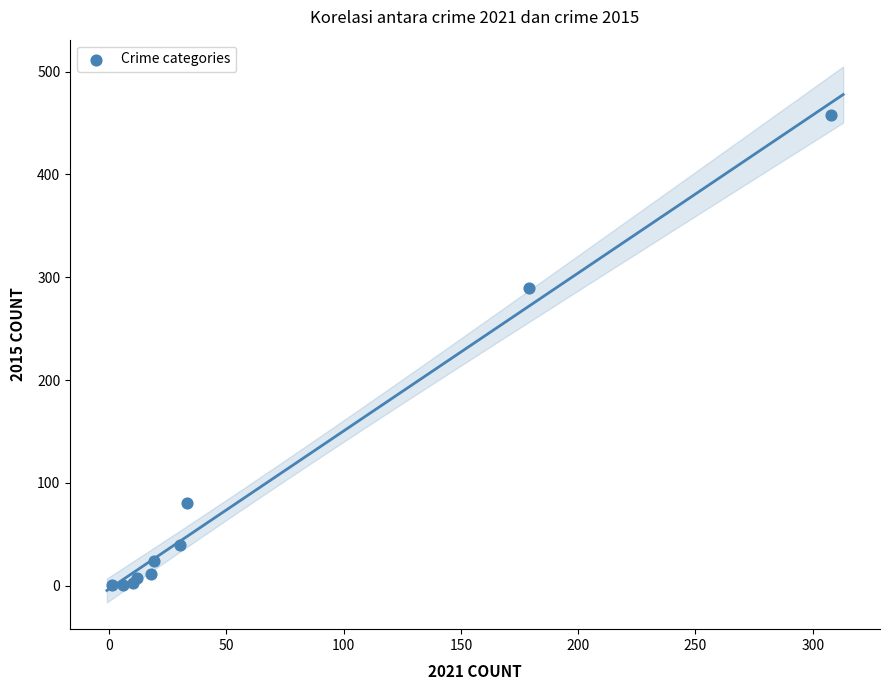

What Y value in the scatter plot is closest to 229?

290